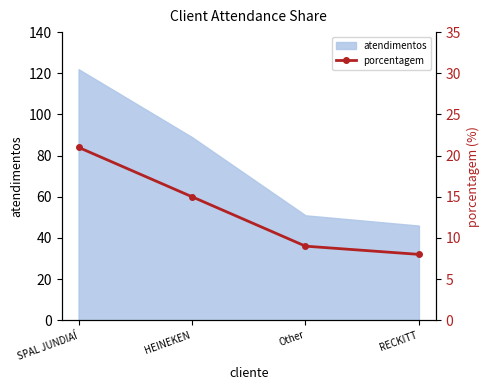

The chart shows a value of 4 at Other. True or false?

False